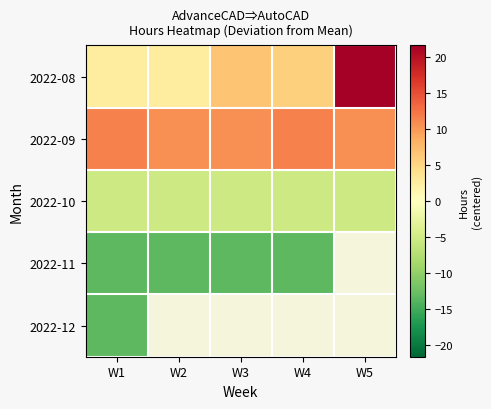

The value of 2022-09 at W4 is 16.1. True or false?

False